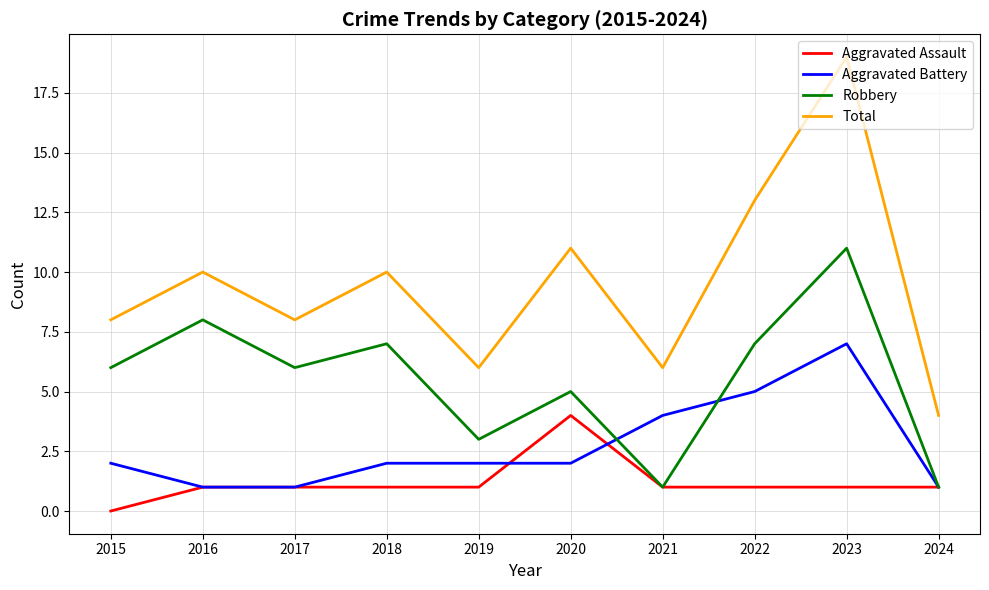

True or false: Robbery and Total cross at least once.

False